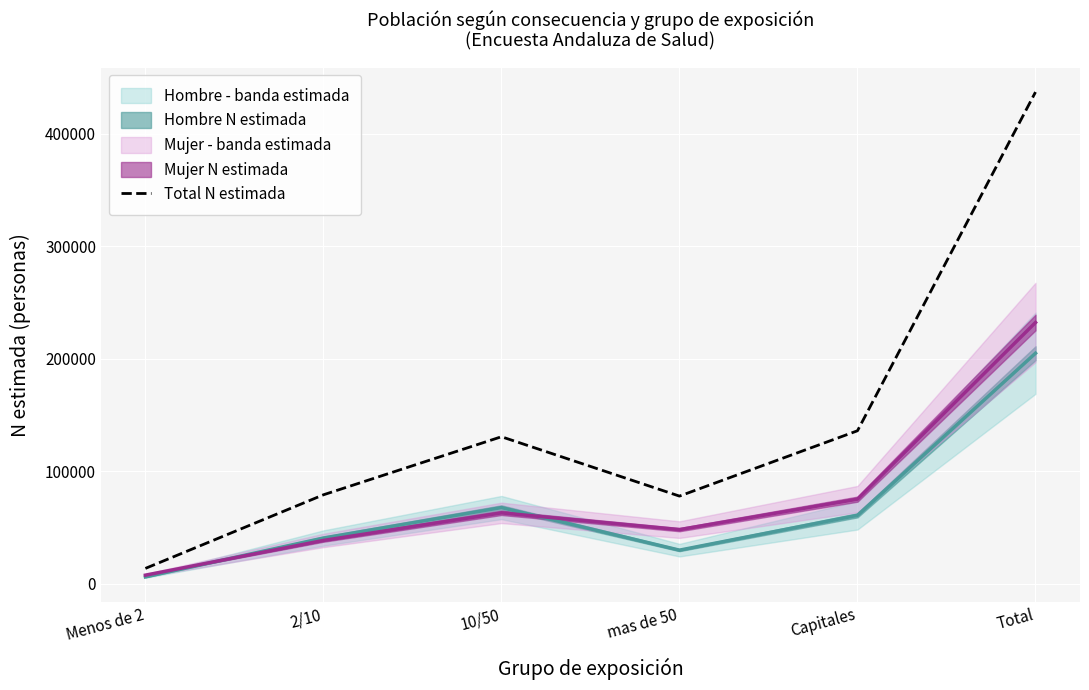

Between Capitales and Total, which is larger?

Total